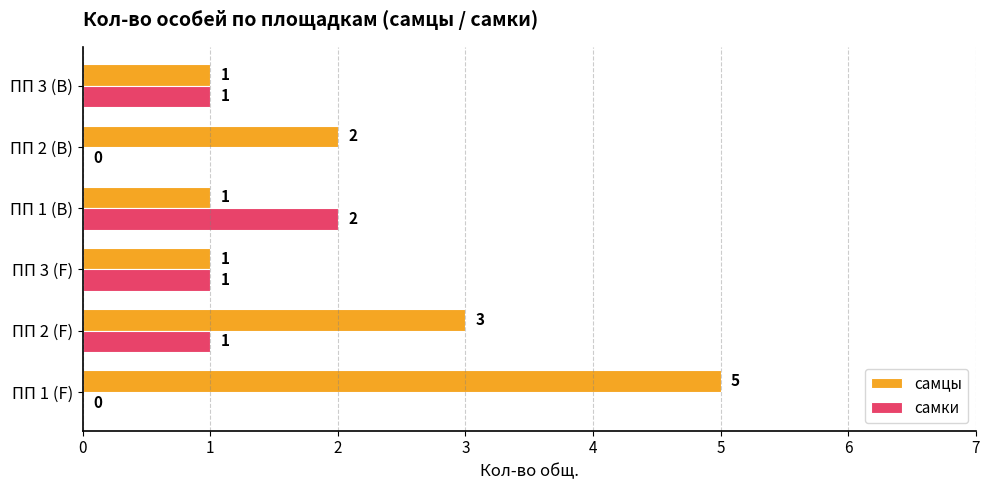

The самцы series shows 0 at ПП 3 (B). True or false?

False